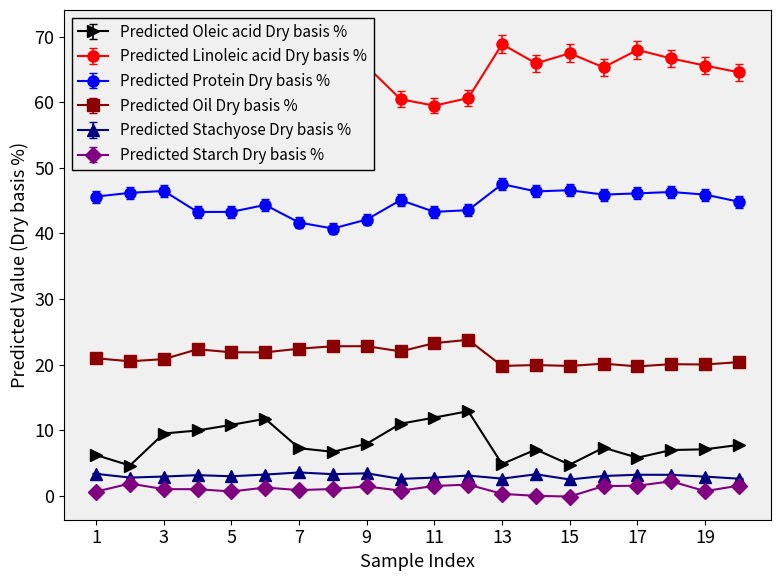

Which category has the lowest value across all series?

15